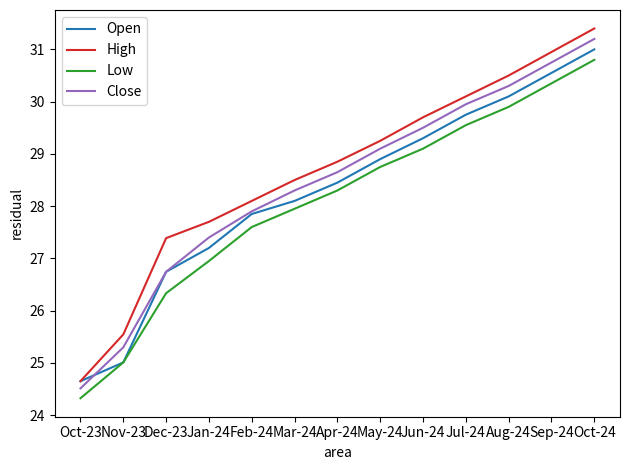

Rank the categories by Open value from highest to lowest.

Oct-24, Sep-24, Aug-24, Jul-24, Jun-24, May-24, Apr-24, Mar-24, Feb-24, Jan-24, Dec-23, Nov-23, Oct-23